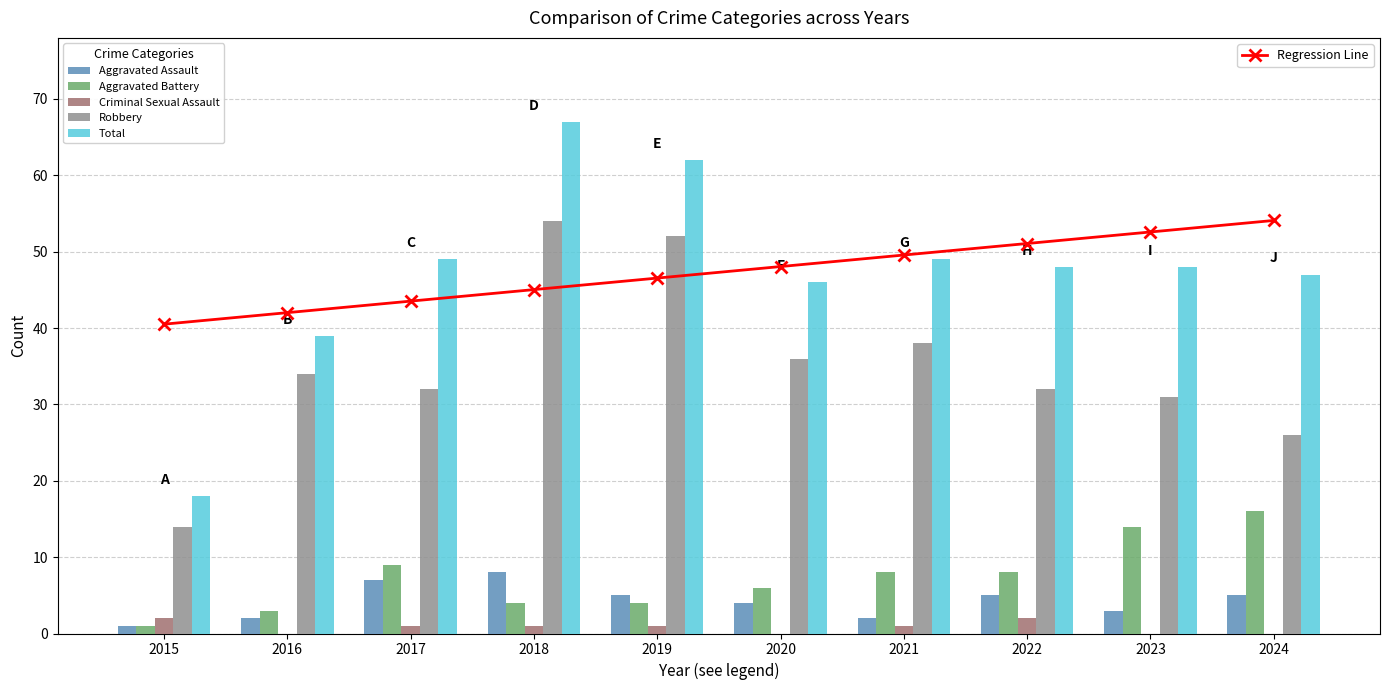

Rank the categories by Robbery value from lowest to highest.

2015, 2024, 2023, 2017, 2022, 2016, 2020, 2021, 2019, 2018